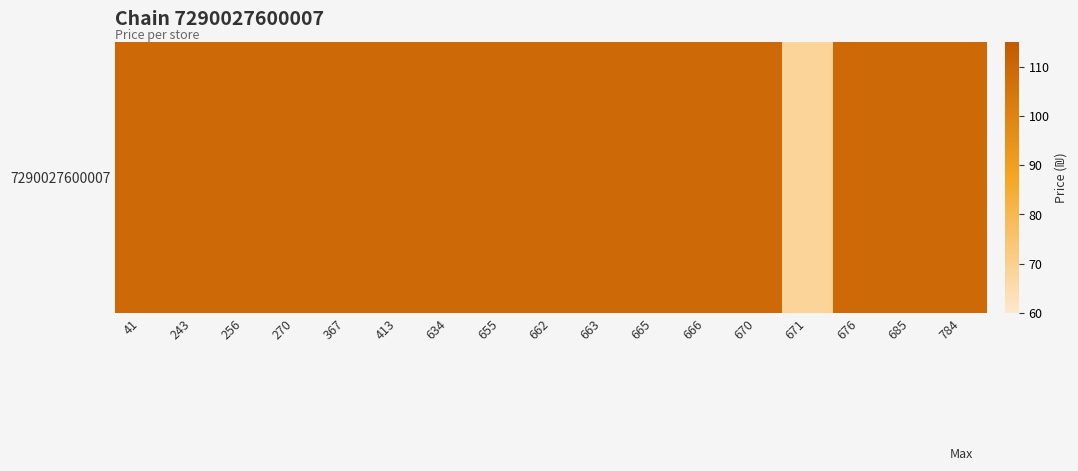

True or false: the data shows 68.2 at 671.

True